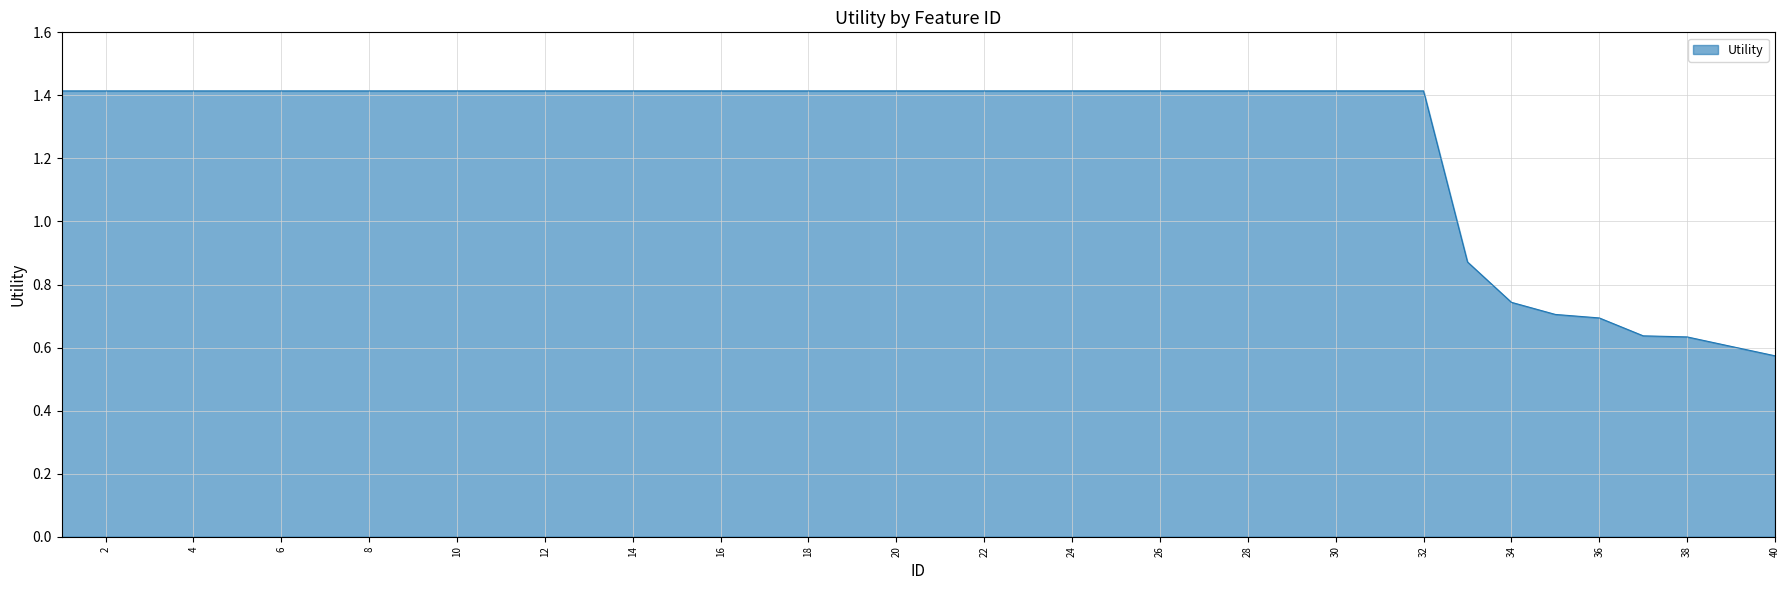

What is the difference between the maximum and minimum values?

0.8